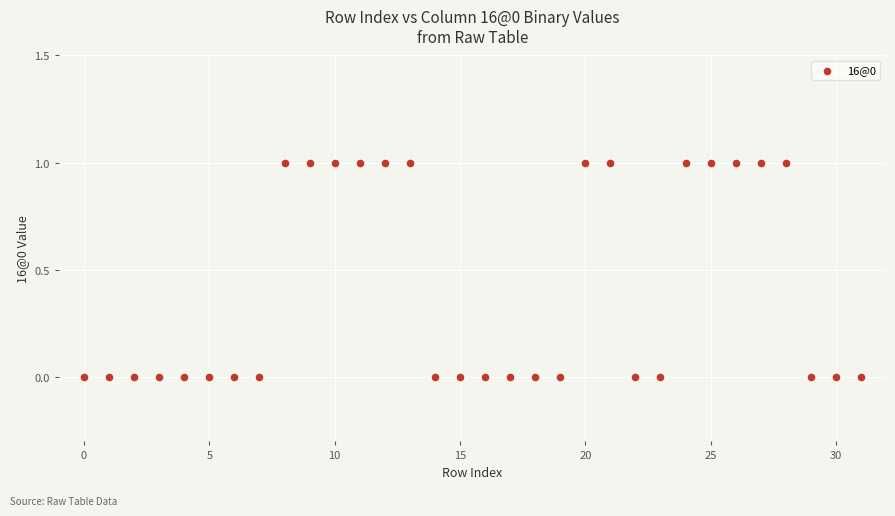

Count the number of points in this scatter plot.

32